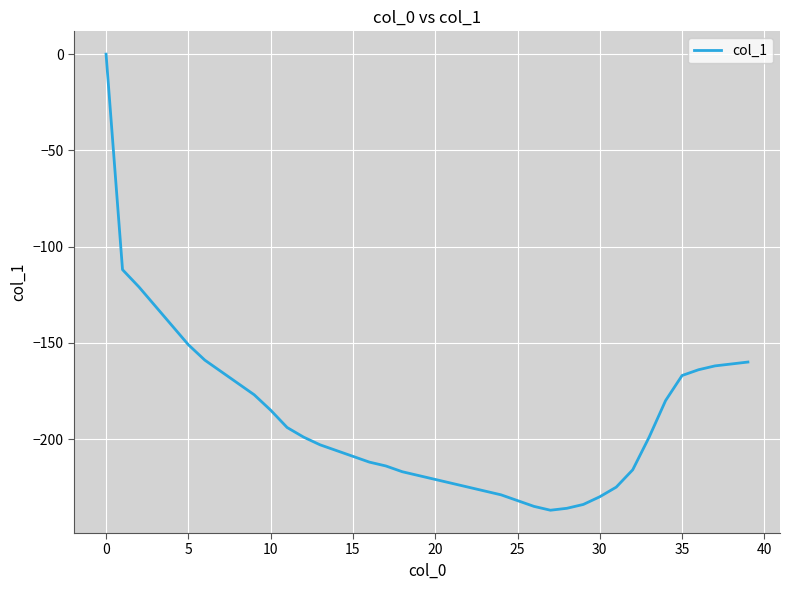

What is the minimum value shown in the chart?

-237